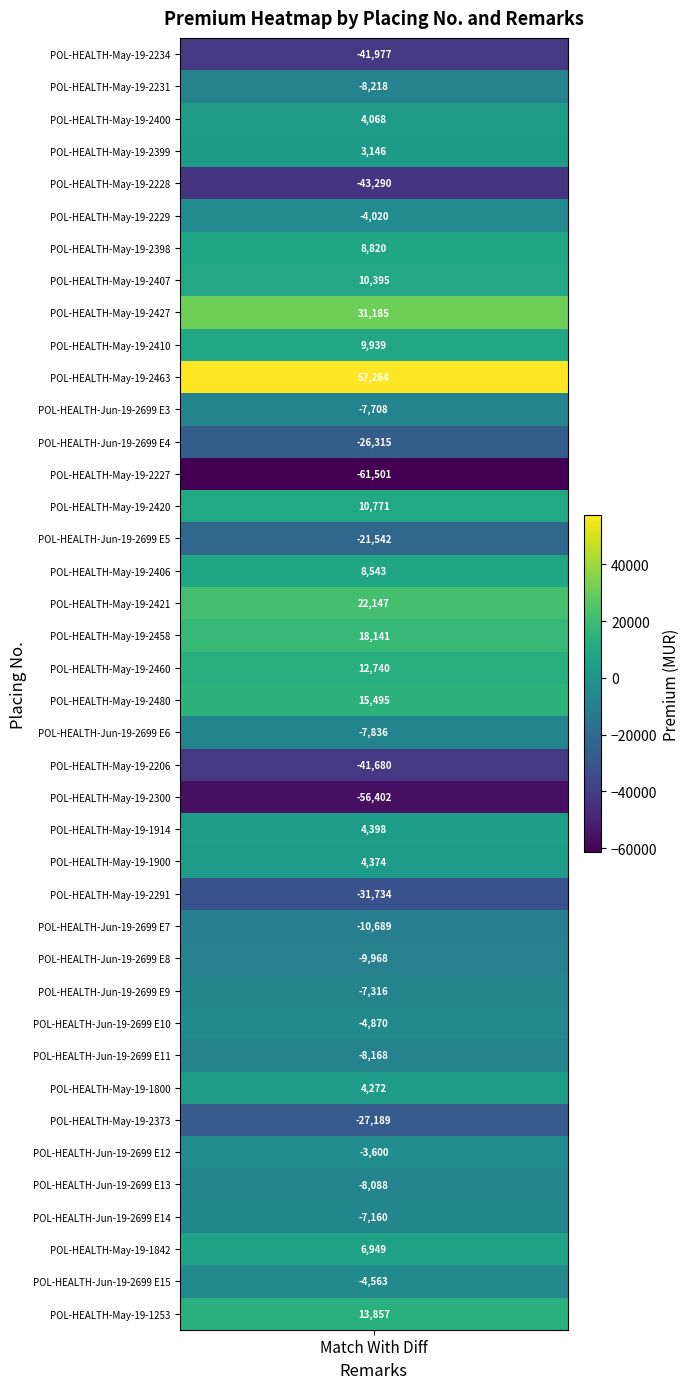

List the labels in order of value, largest first.

10, 8, 17, 18, 20, 39, 19, 14, 7, 9, 6, 16, 37, 24, 25, 32, 2, 3, 34, 5, 38, 30, 36, 29, 11, 21, 35, 31, 1, 28, 27, 15, 12, 33, 26, 22, 0, 4, 23, 13